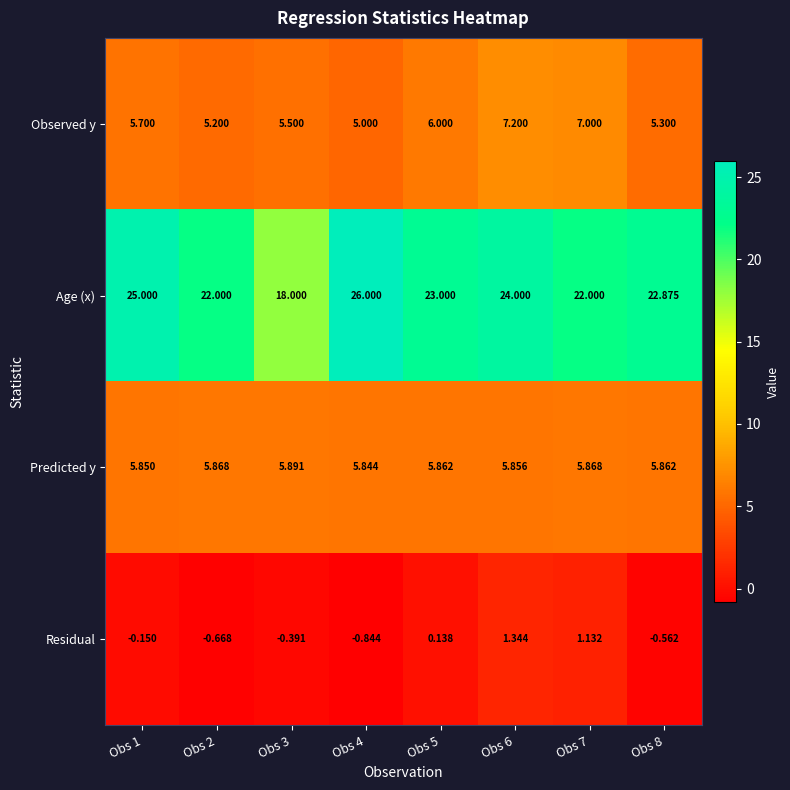

Which series has the largest total across all categories?

Age (x)